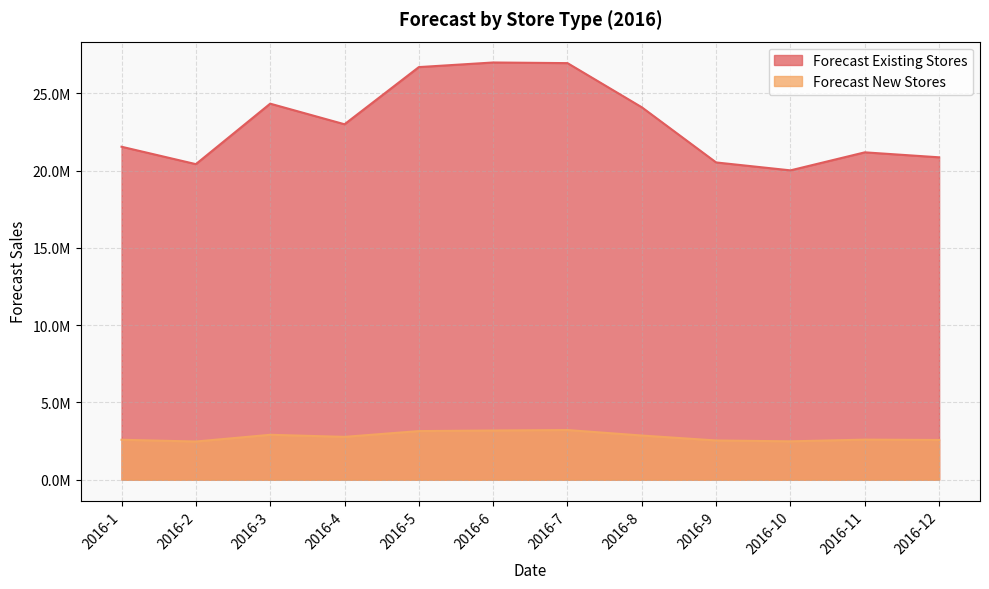

Which has a higher value, 2016-1 or 2016-11?

2016-1